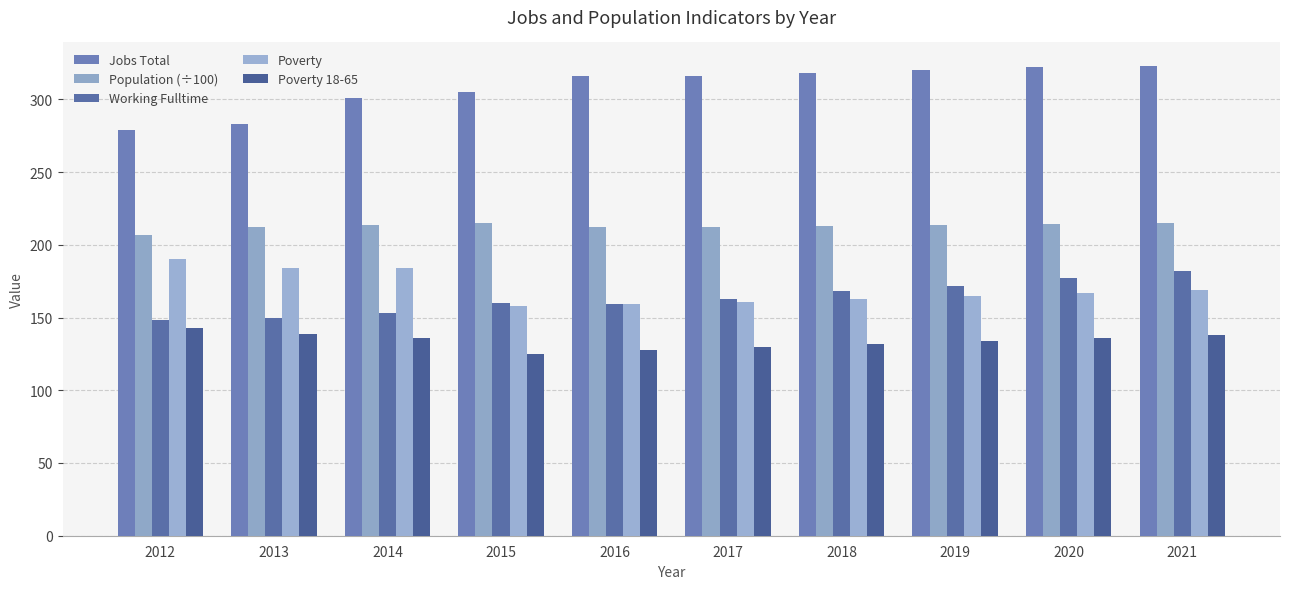

The Population (÷100) series shows 214.9 at 2021. True or false?

True